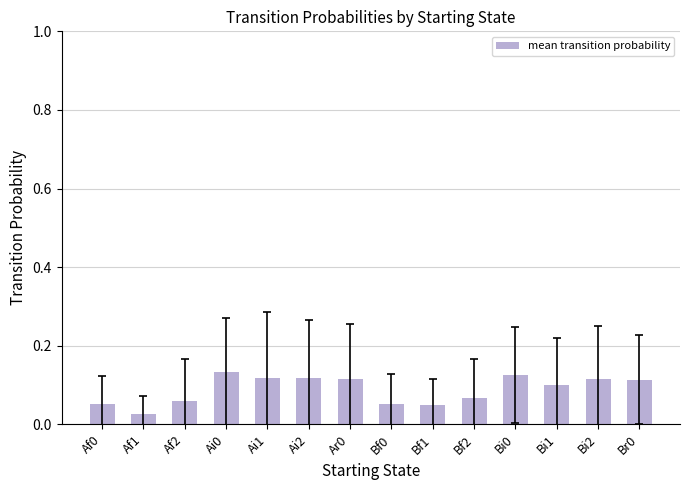

At which label is the value closest to 0?

Af1